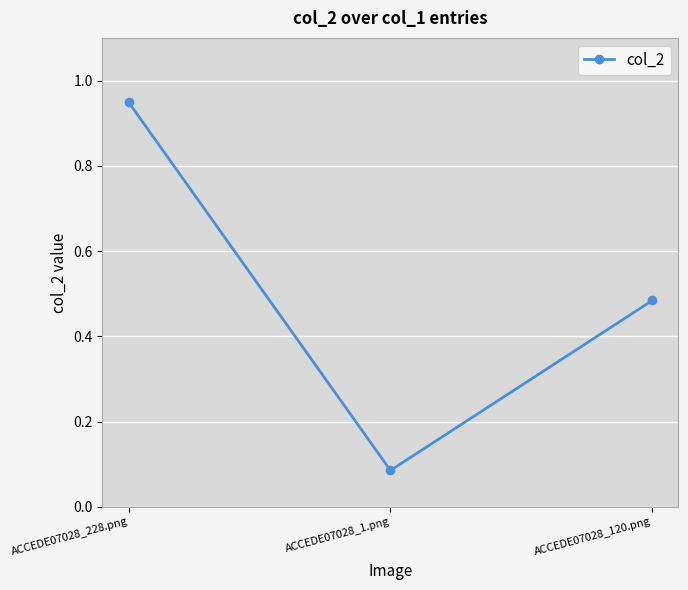

How many distinct data groups are displayed?

1